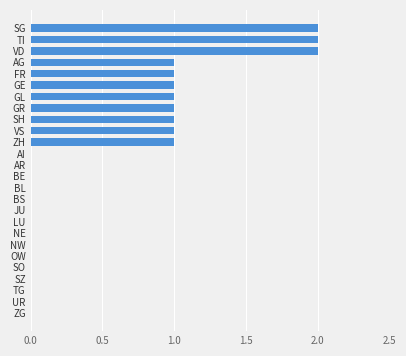

The chart shows a value of 0 at LU. True or false?

True